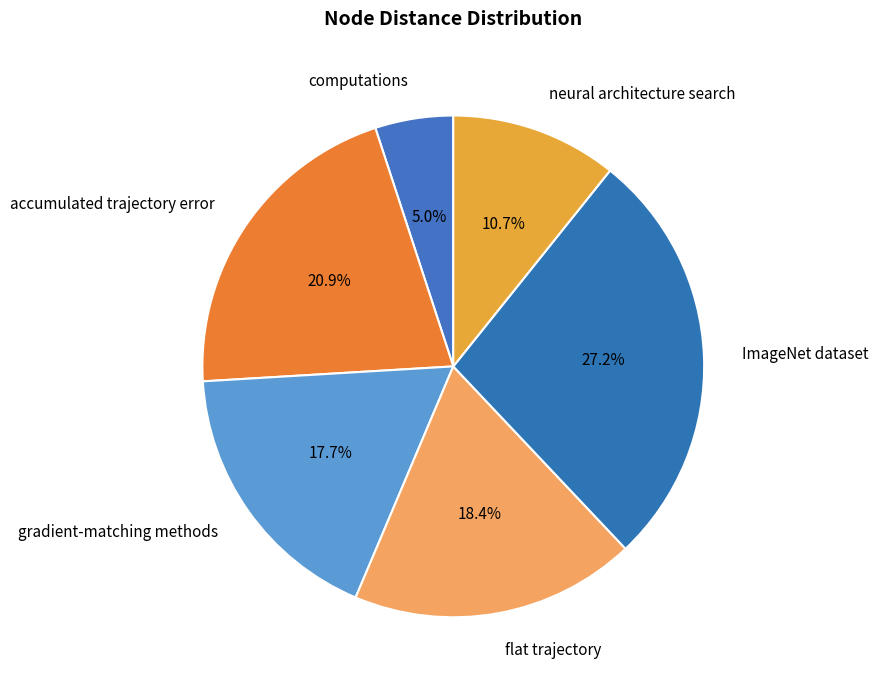

Does any single category account for the majority?

No